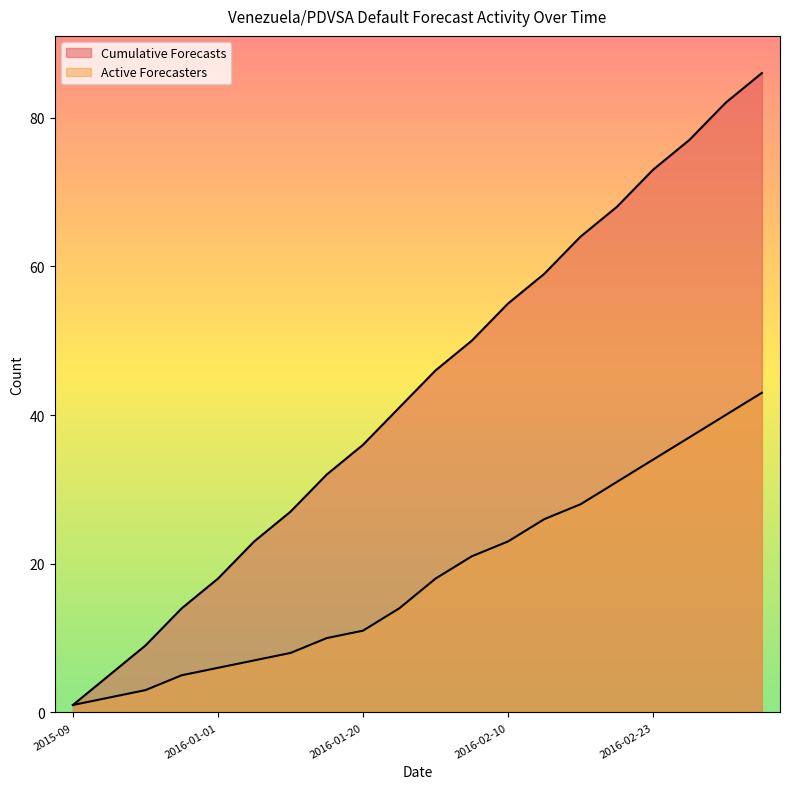

What is the spread (max minus min) of values at 2016-02-18?

36